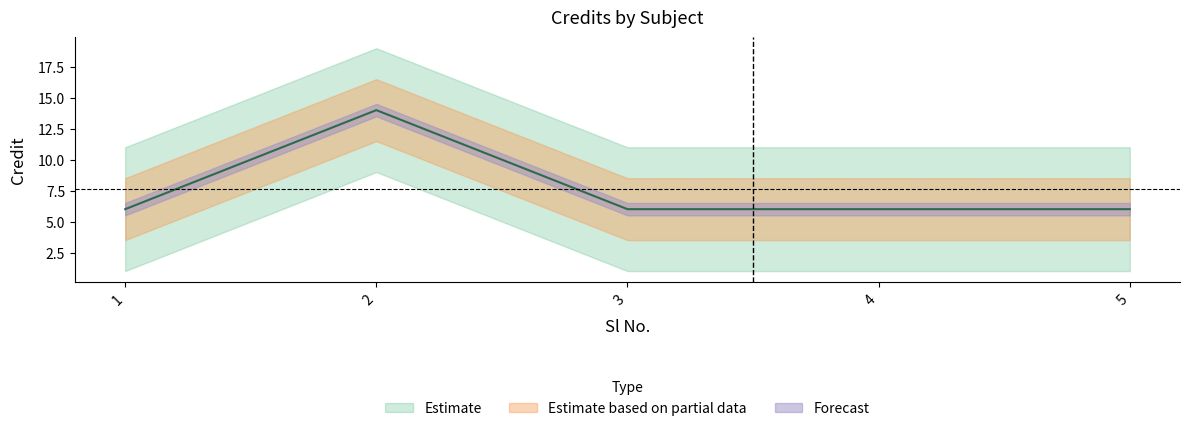

What is the difference between the maximum and minimum values?

8